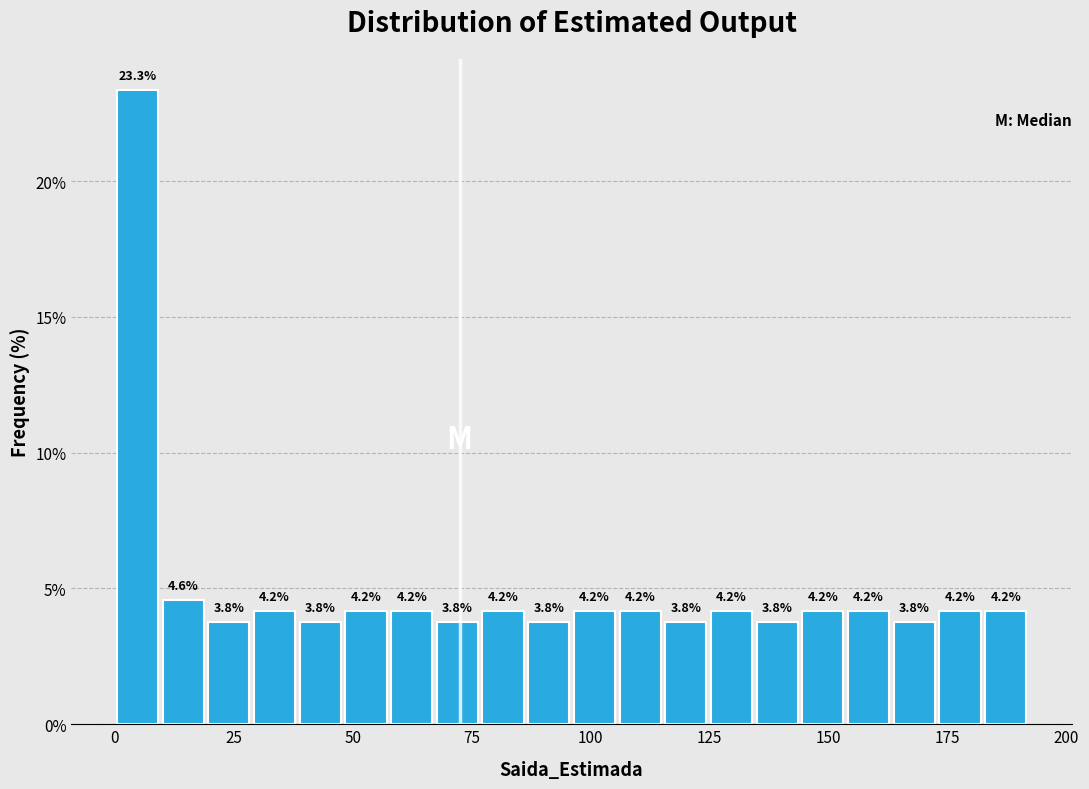

Read against the x-axis, roughly where is the centre of the tallest bar?

5